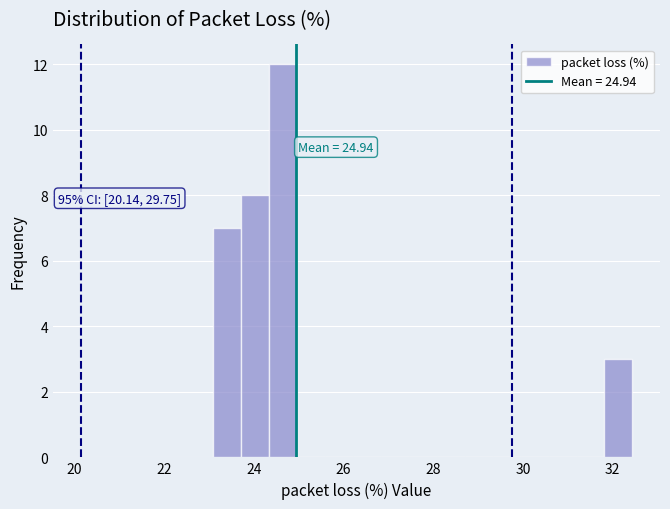

Around what value on the x-axis is the tallest bar? Give the approximate position of its centre, as read against the axis.

24.6